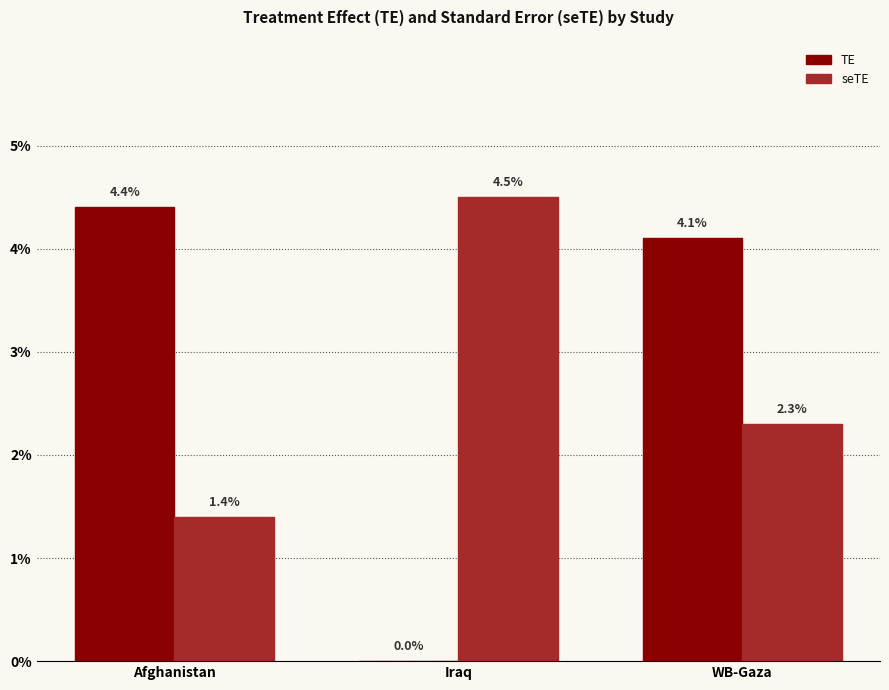

Rank the series at WB-Gaza from highest to lowest value.

TE, seTE